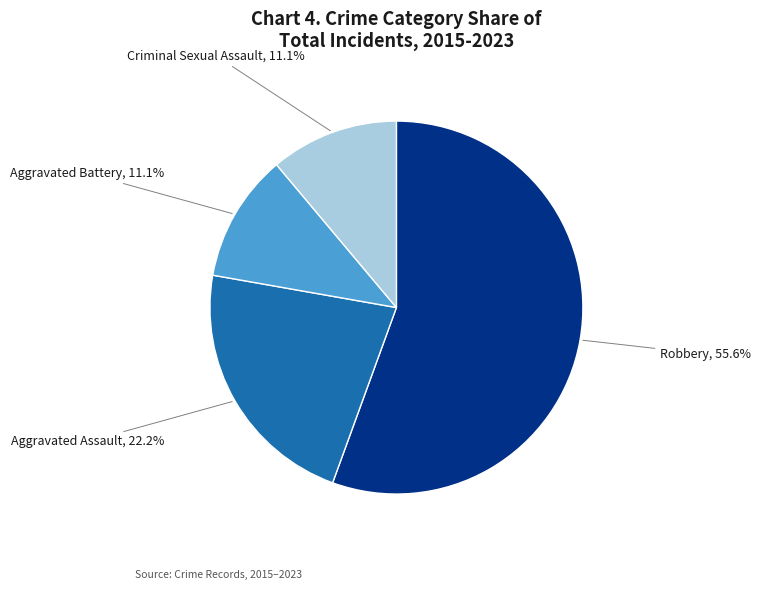

Is there any slice that represents more than half of the pie?

Yes